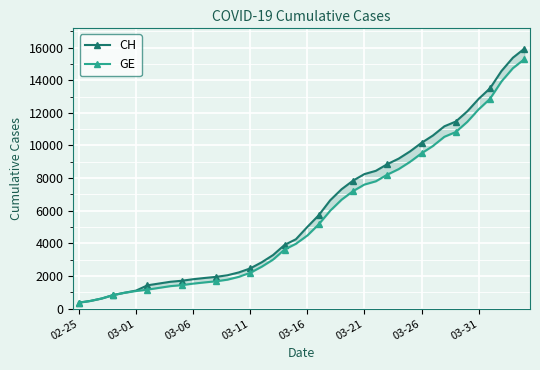

What is the difference between the CH values at 20 and 27?

3843